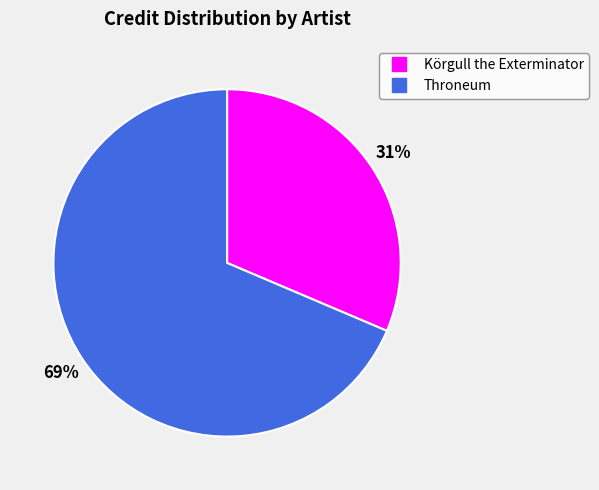

To the nearest percent, what is the average slice percentage?

50%